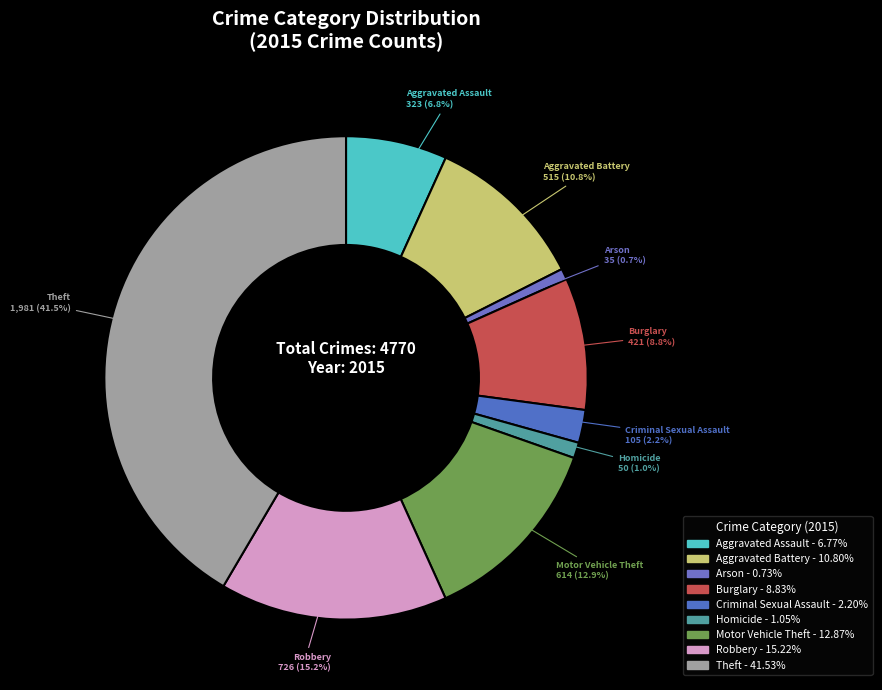

To the nearest percent, what percentage of the pie is Robbery?

15%